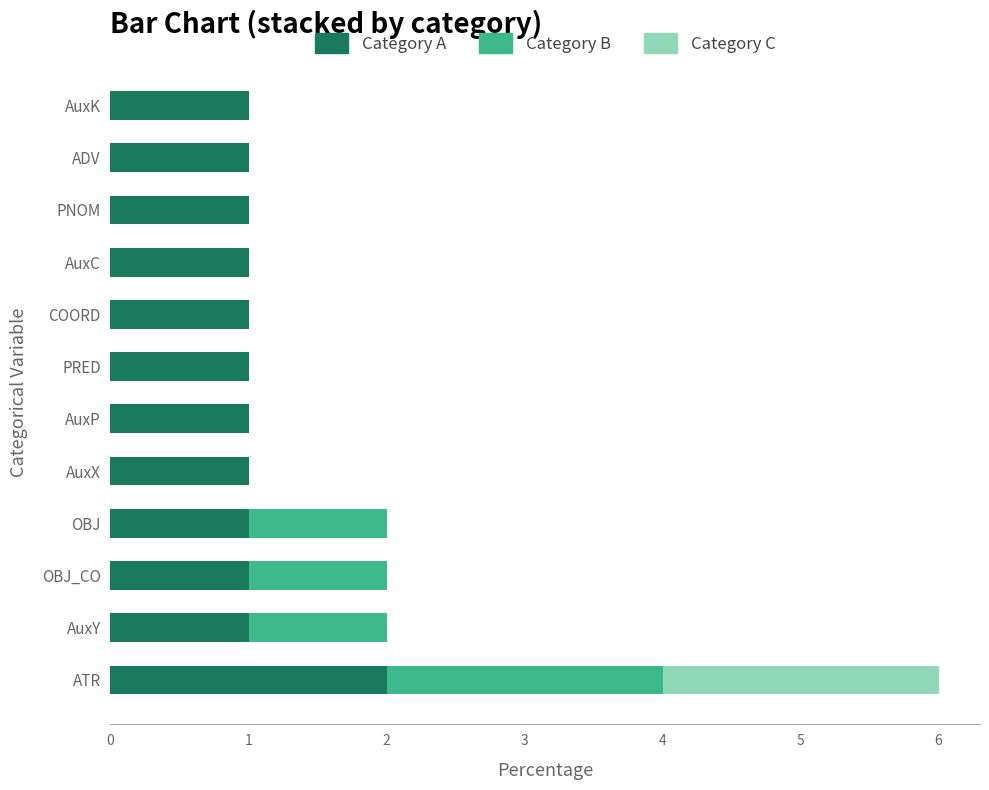

Is it true that Category A equals 0 at PRED?

False